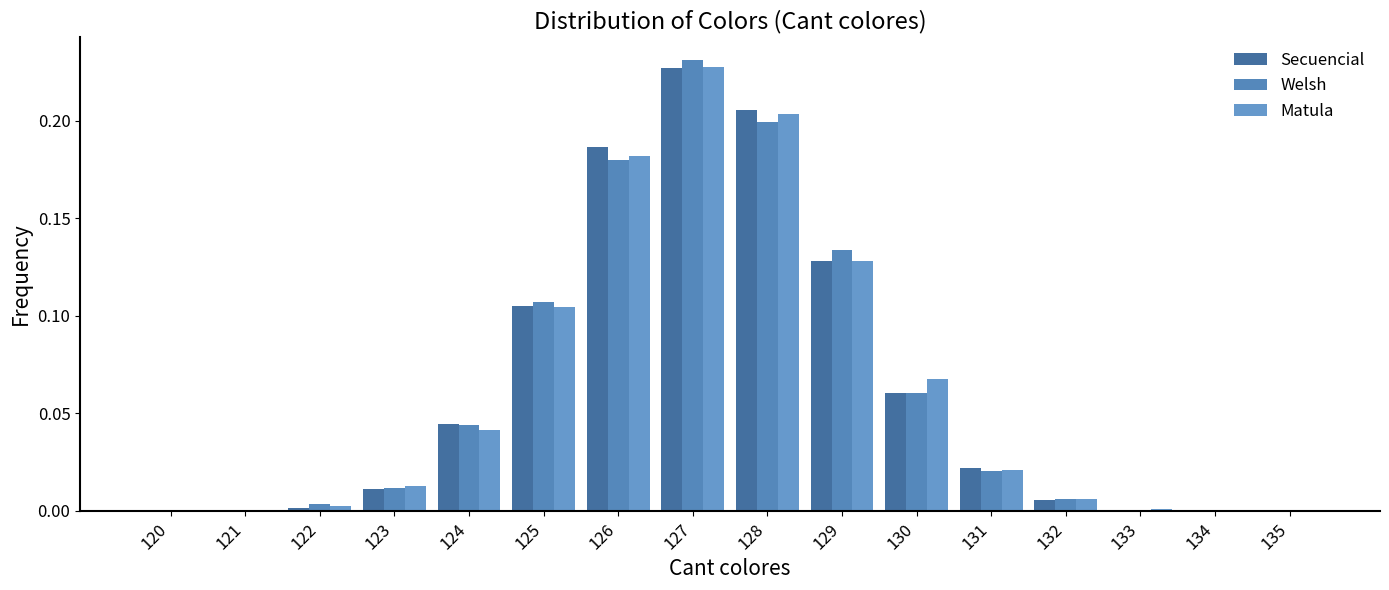

What are all the series names shown in the legend?

Secuencial, Welsh, Matula